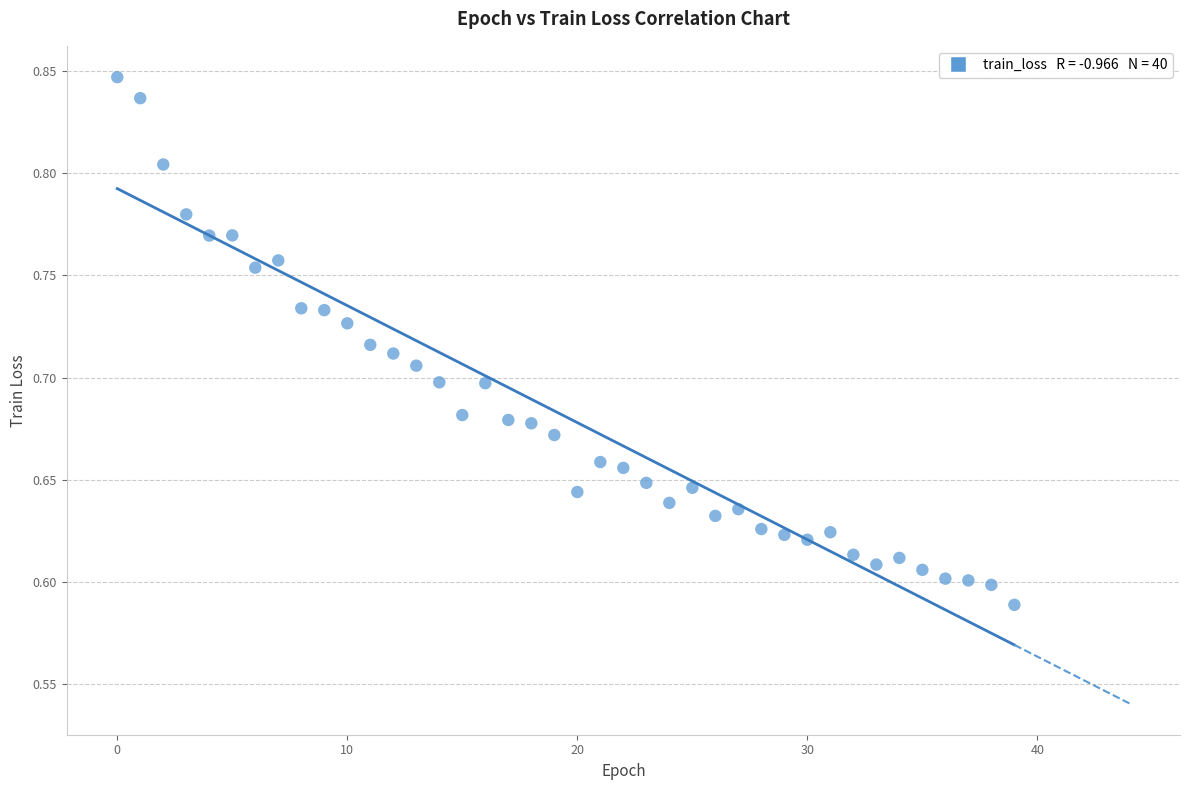

What is the range of Y values (max minus min)?

0.3